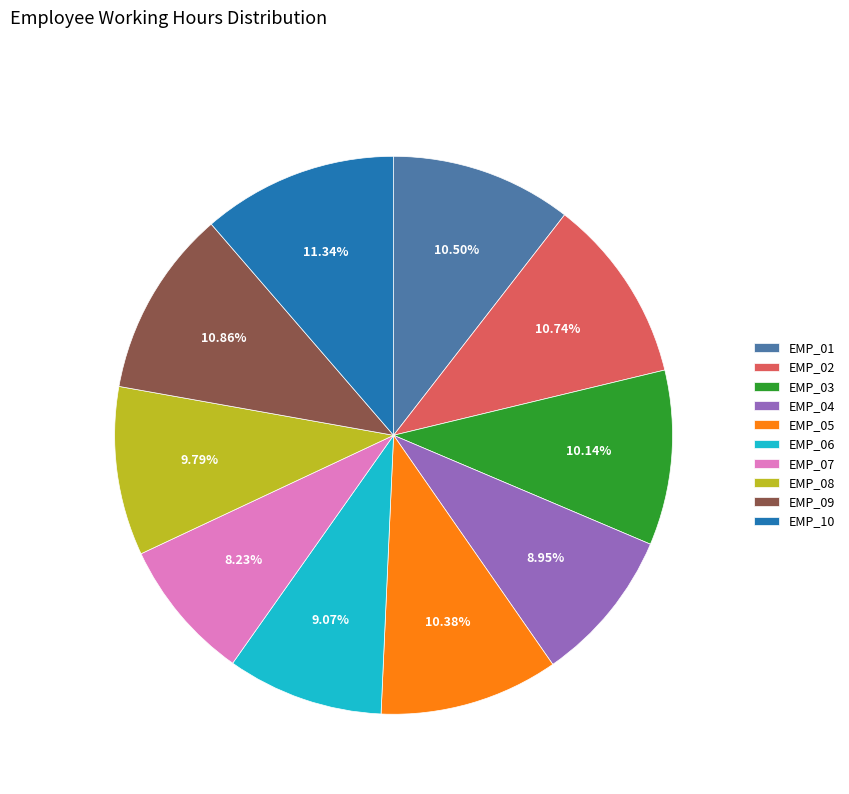

The EMP_05 slice represents 10% of the pie. True or false?

True